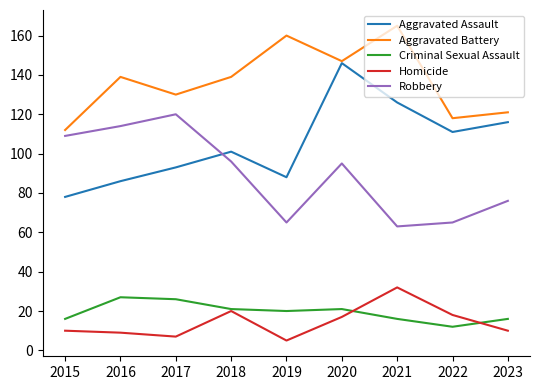

The value of Aggravated Assault at 2019 is 144. True or false?

False